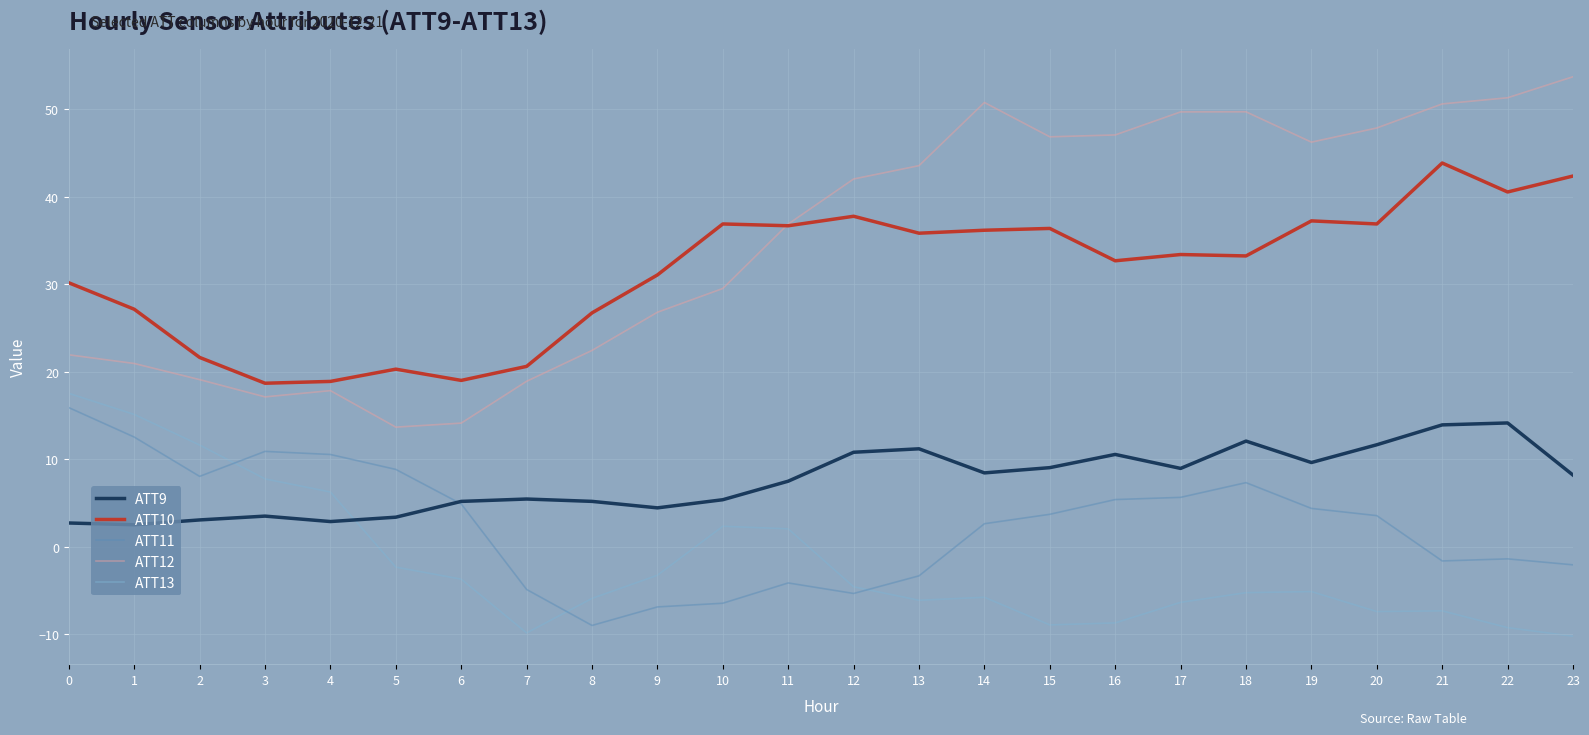

True or false: ATT12 and ATT11 cross at least once.

False